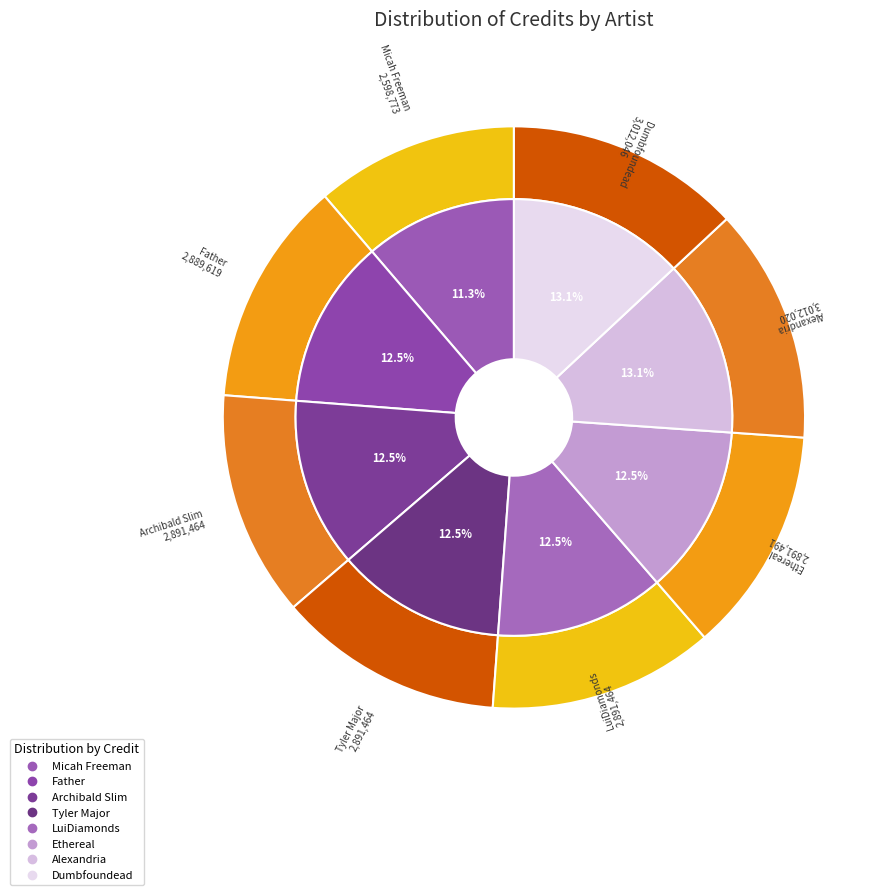

Count the number of slices in the pie.

8